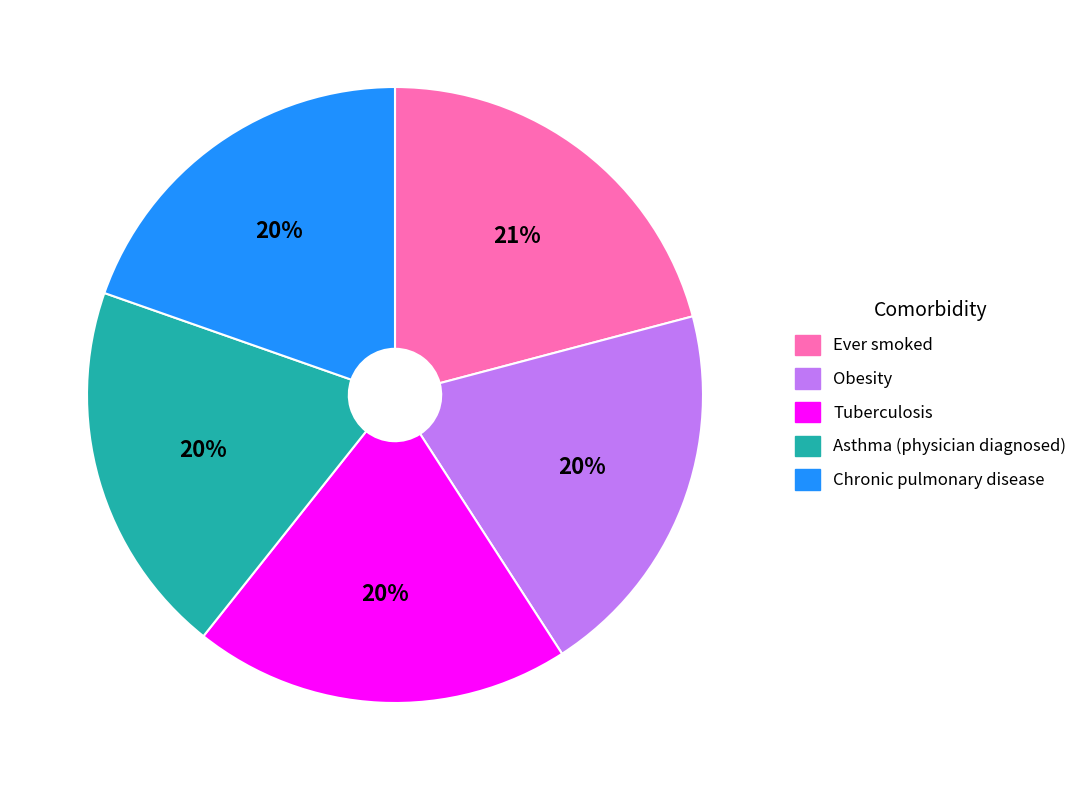

Does any single category account for the majority?

No